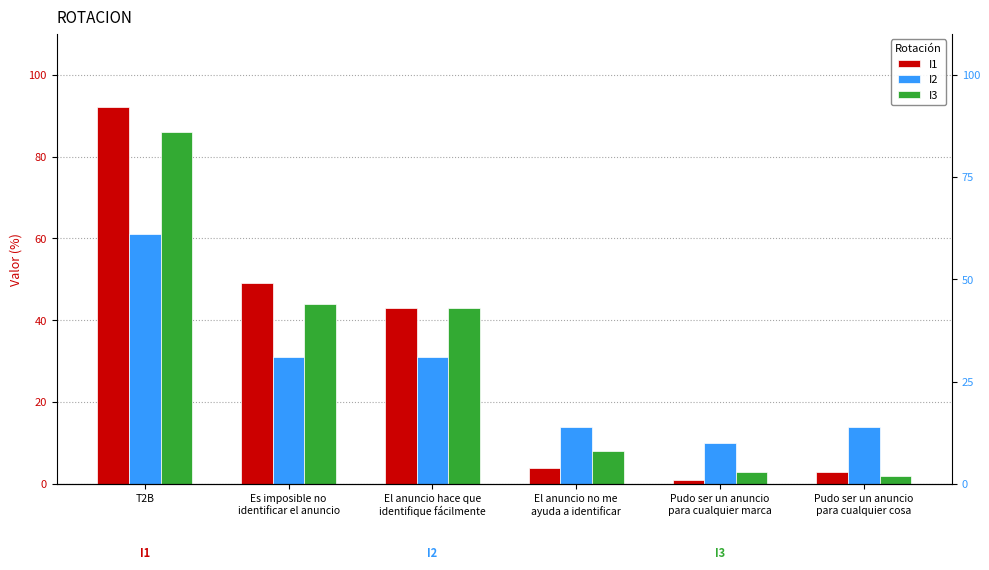

At which category is the sum across all series the highest?

T2B